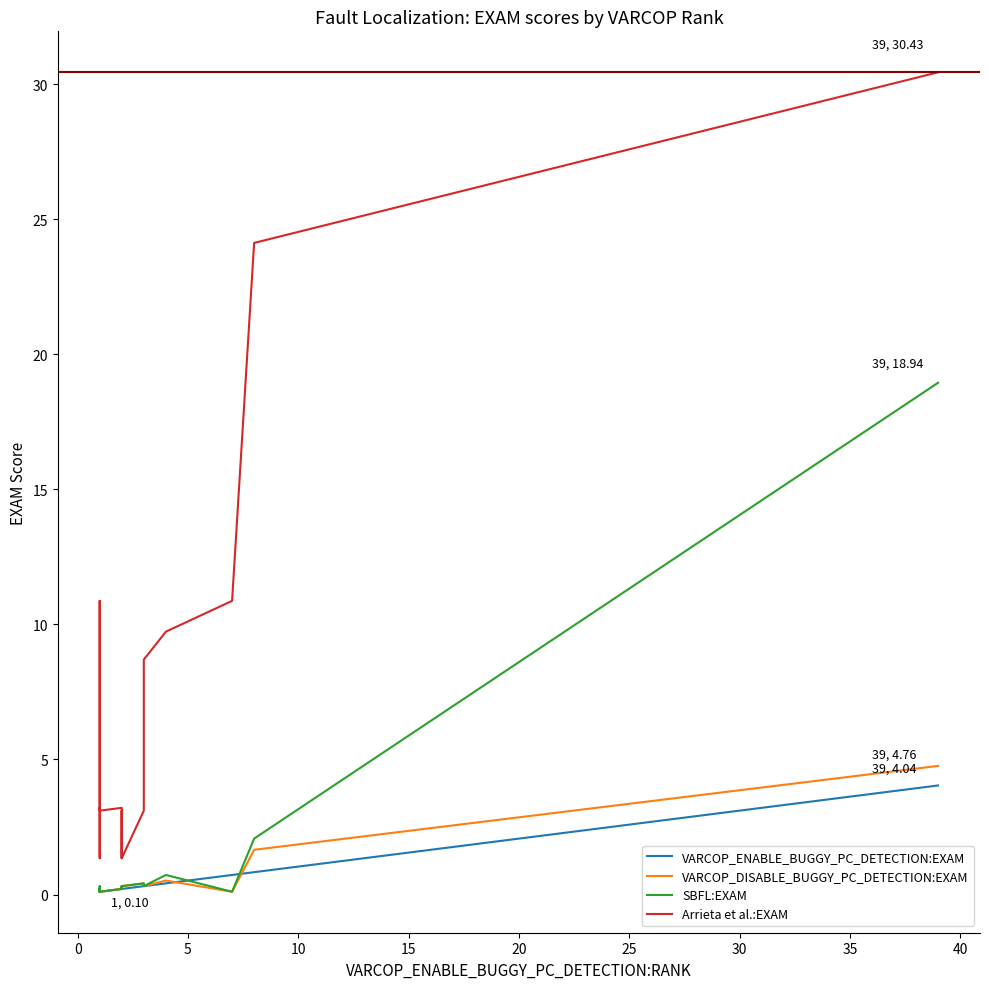

How many intersections are there between VARCOP_ENABLE_BUGGY_PC_DETECTION:EXAM and SBFL:EXAM?

2